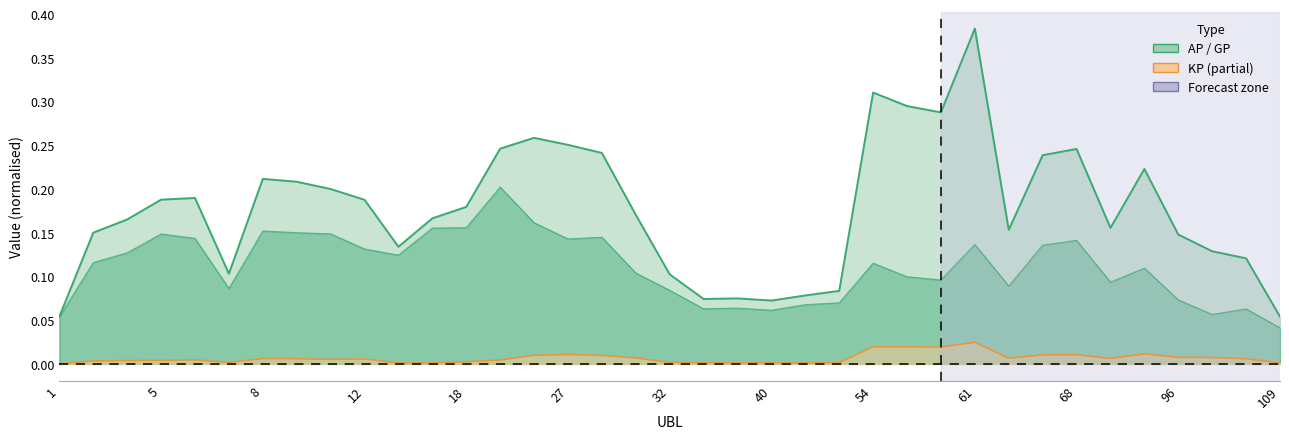

What is the greatest value displayed?

0.4